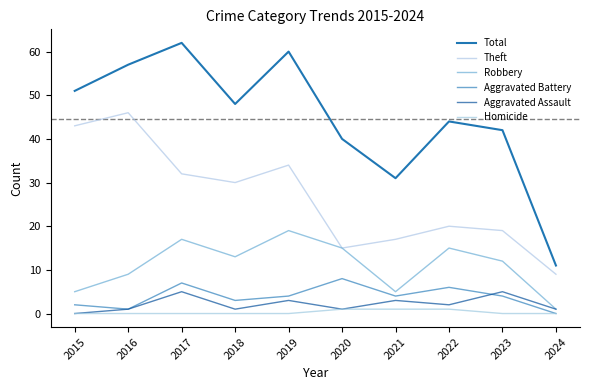

Reading left to right, transcribe all the data shown in this chart.

Total: 51	57	62	48	60	40	31	44	42	11
Theft: 43	46	32	30	34	15	17	20	19	9
Robbery: 5	9	17	13	19	15	5	15	12	1
Aggravated Battery: 2	1	7	3	4	8	4	6	4	0
Aggravated Assault: 0	1	5	1	3	1	3	2	5	1
Homicide: 0	0	0	0	0	1	1	1	0	0